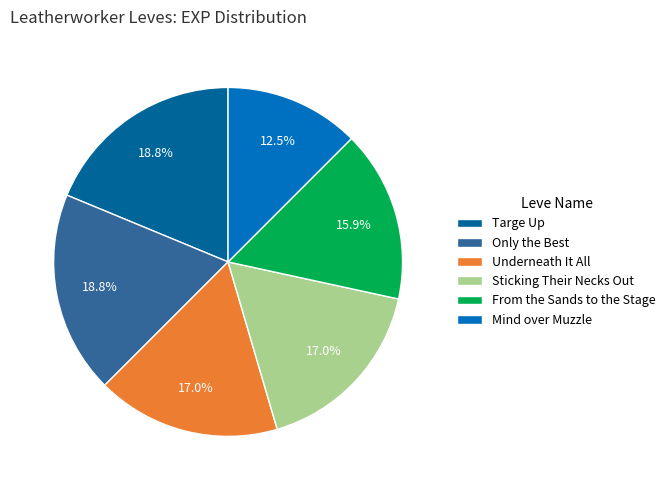

True or false: Sticking Their Necks Out accounts for 2% of the total.

False